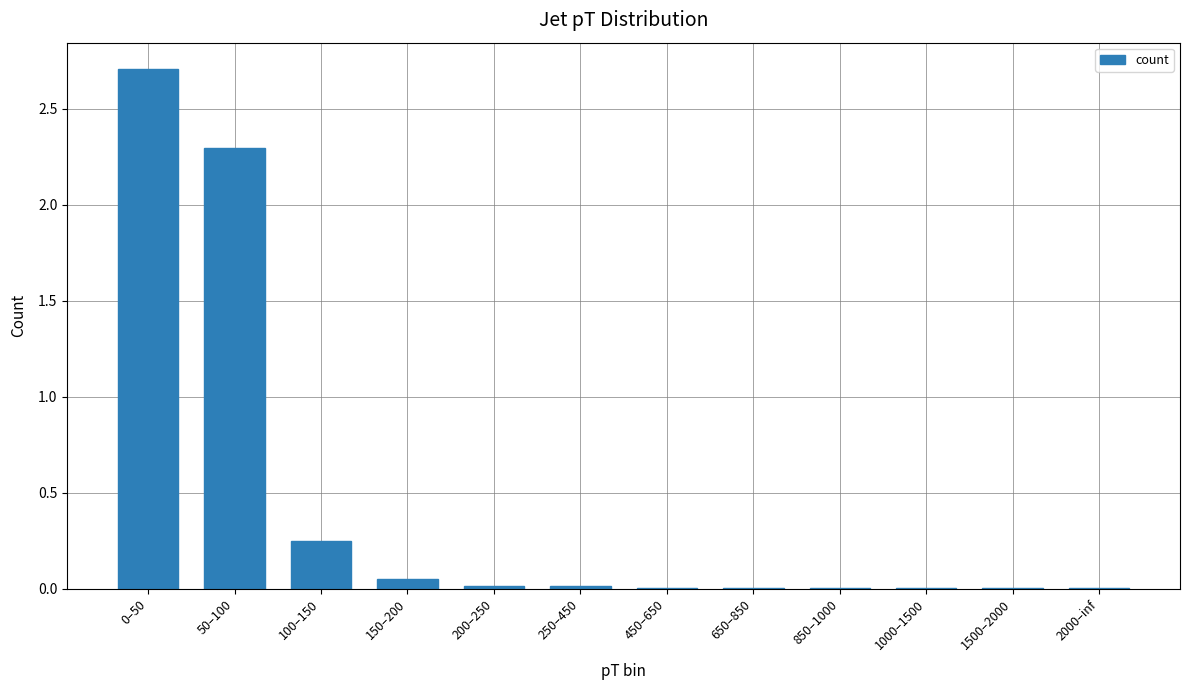

Is it true that the value at 200–250 is 0.0?

True